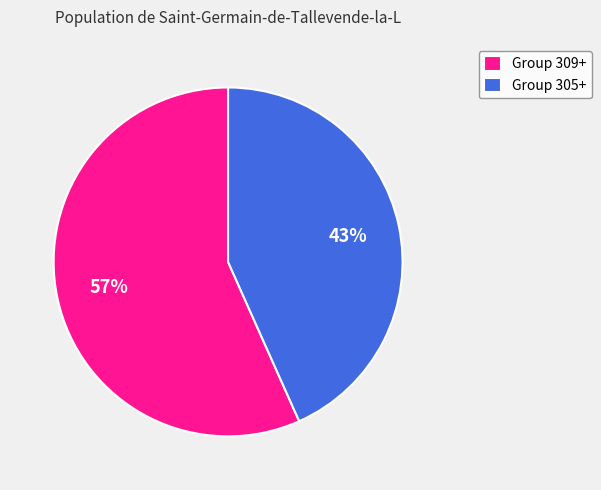

Rank the categories by value from highest to lowest.

Group 309+, Group 305+